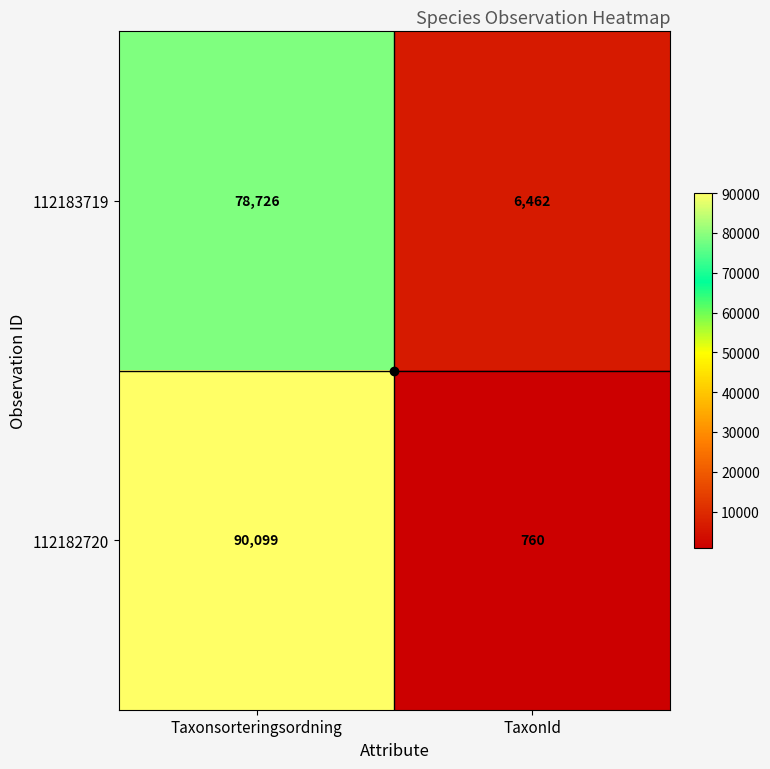

What is the spread (max minus min) of values at TaxonId?

5702